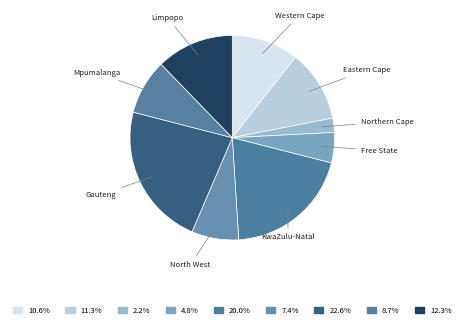

True or false: KwaZulu-Natal accounts for 20% of the total.

True